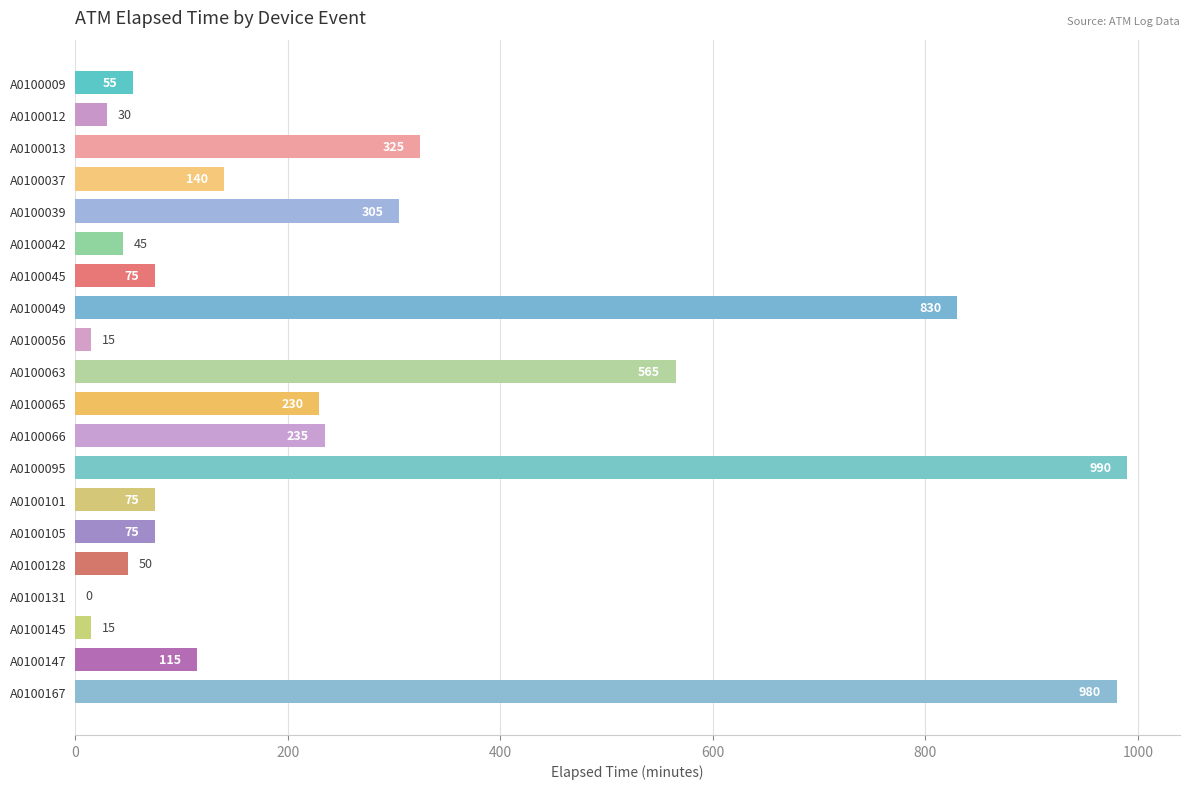

What is the sum of all values?

5150